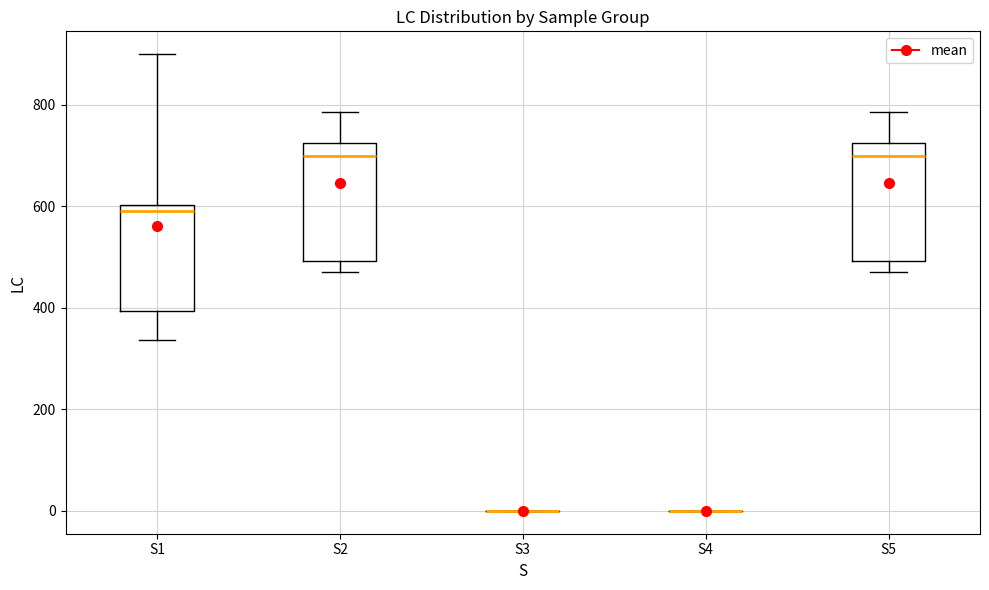

Reading left to right, transcribe this box plot: for each box, give where its median line is, the range the box spans, and where its two whiskers end, as read against the y-axis. The values are not printed on the chart, so give them approximately, as read against the axis.

S1: median 600 (just below the box's upper edge), box 400 to 600, whiskers 340 to 900
S2: median 700, box 500 to 720, whiskers 480 to 780
S3: box collapsed to a line at 0, whiskers 0 to 0
S4: box collapsed to a line at 0, whiskers 0 to 0
S5: median 700, box 500 to 720, whiskers 480 to 780